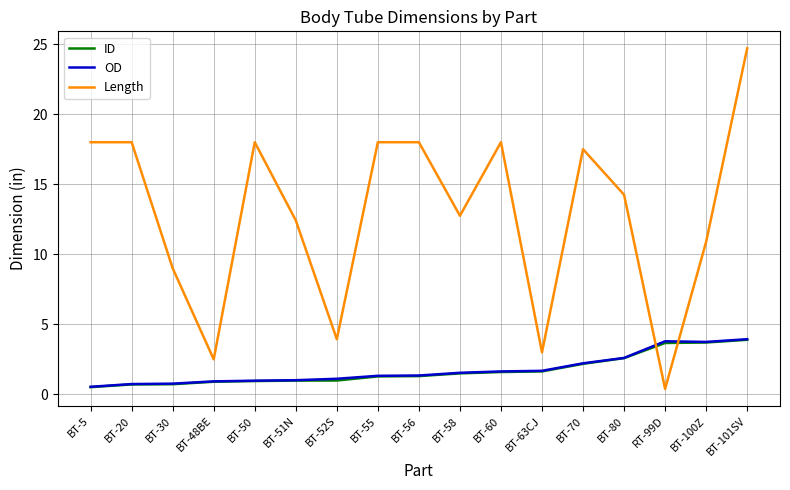

How many times do Length and OD cross each other?

2